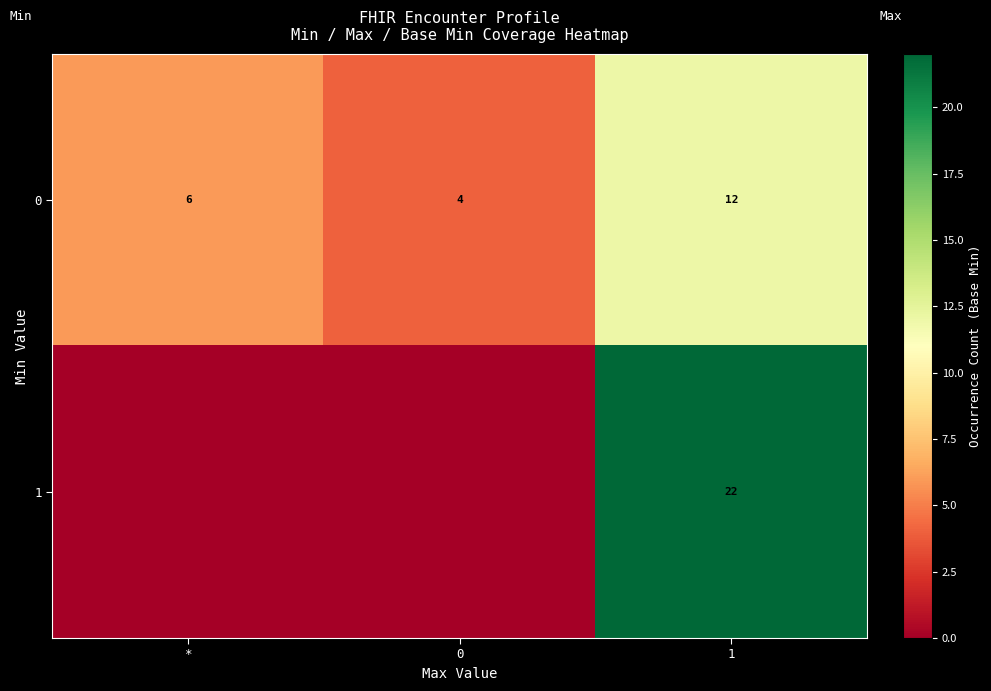

What is the difference between the maximum and minimum values in the 0 series?

8